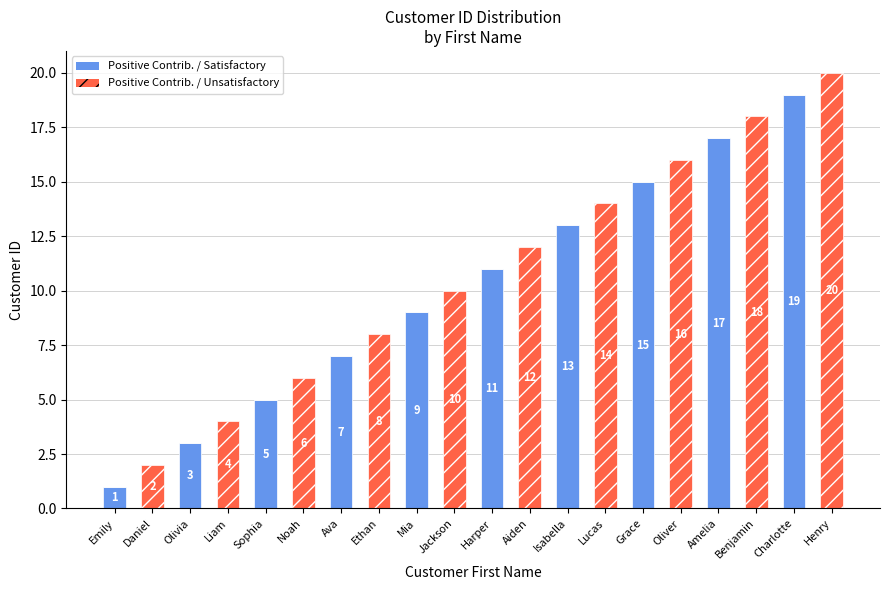

At which label does Positive Contrib. / Satisfactory reach its peak?

Charlotte